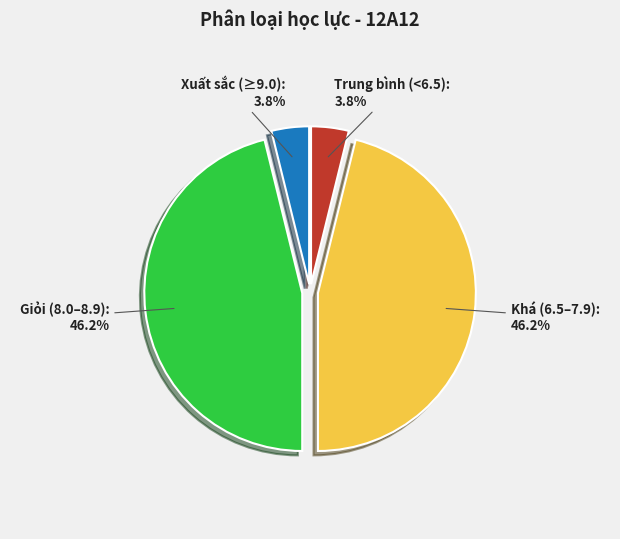

How many slices are in this pie chart?

4